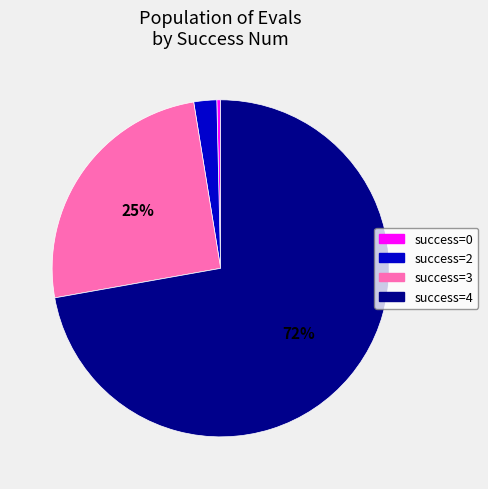

To the nearest percent, what is the average slice percentage?

25%